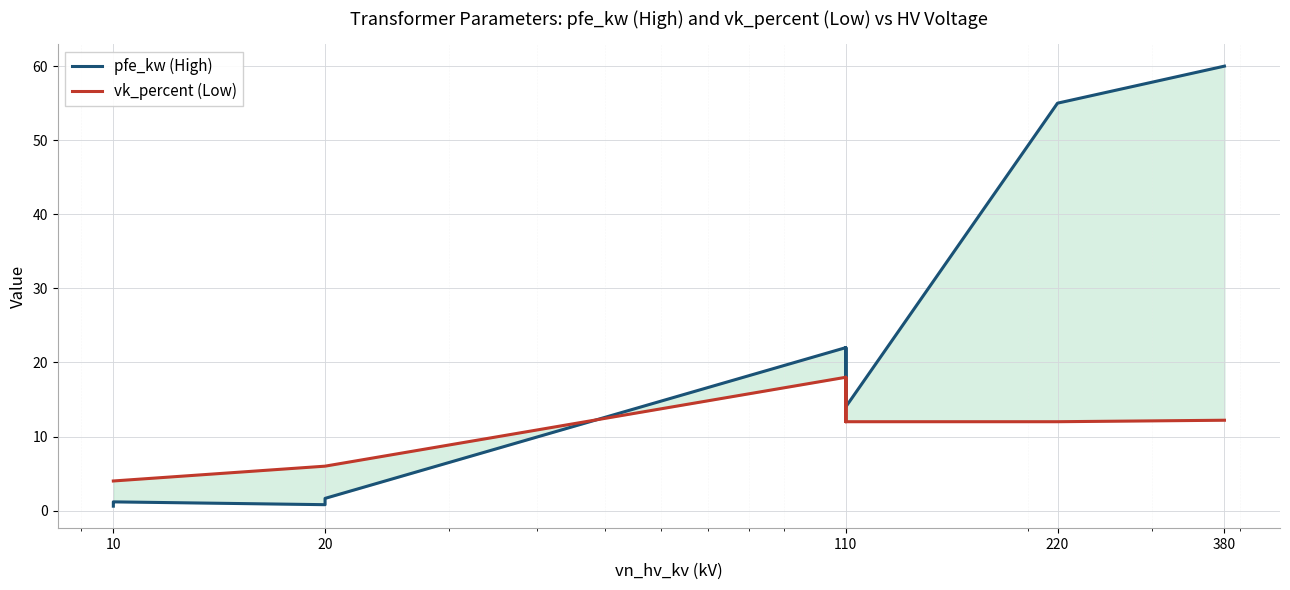

What is the approximate value of pfe_kw (High) at 10?

0.6